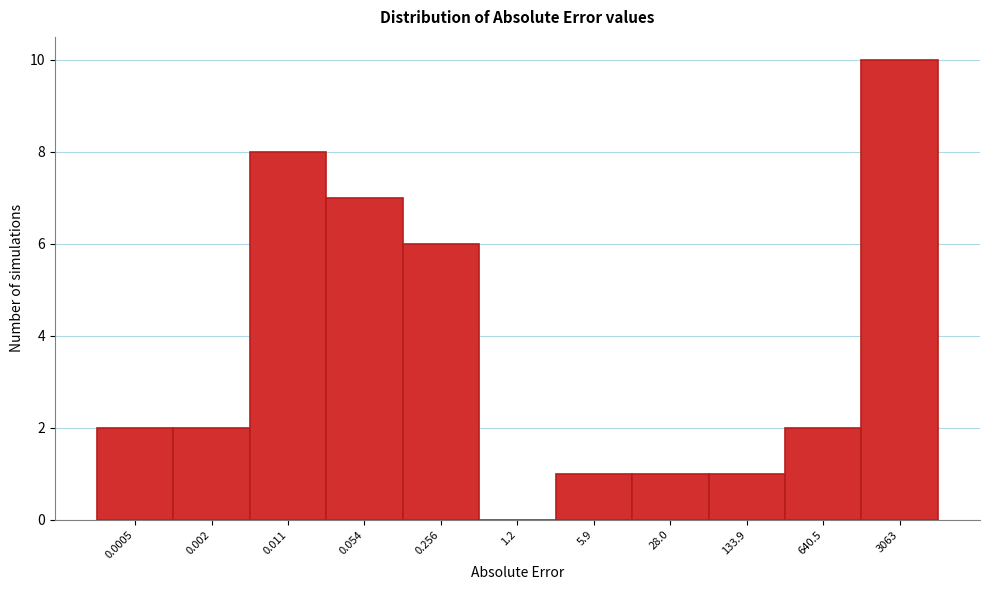

Reading right to left, what are all the values shown in this chart?

3063=10	640.5=2	133.9=1	28.0=1	5.9=1	1.2=0	0.256=6	0.054=7	0.011=8	0.002=2	0.0005=2